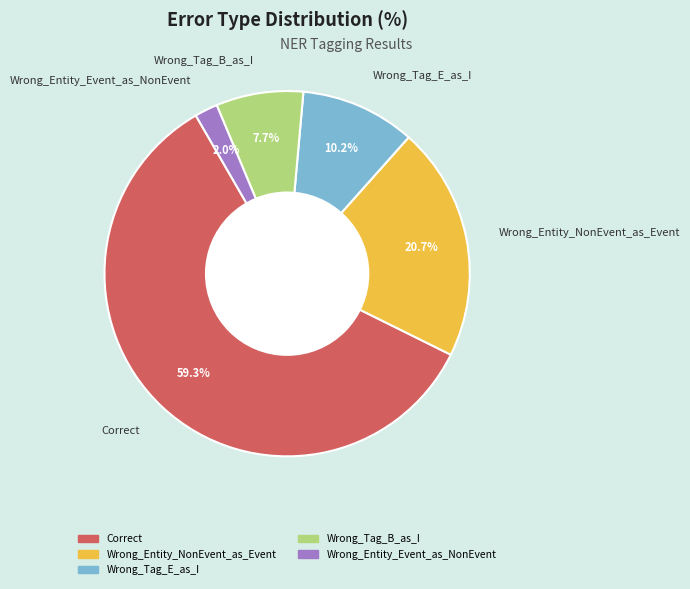

Which has a higher value, Wrong_Tag_E_as_I or Wrong_Tag_B_as_I?

Wrong_Tag_E_as_I